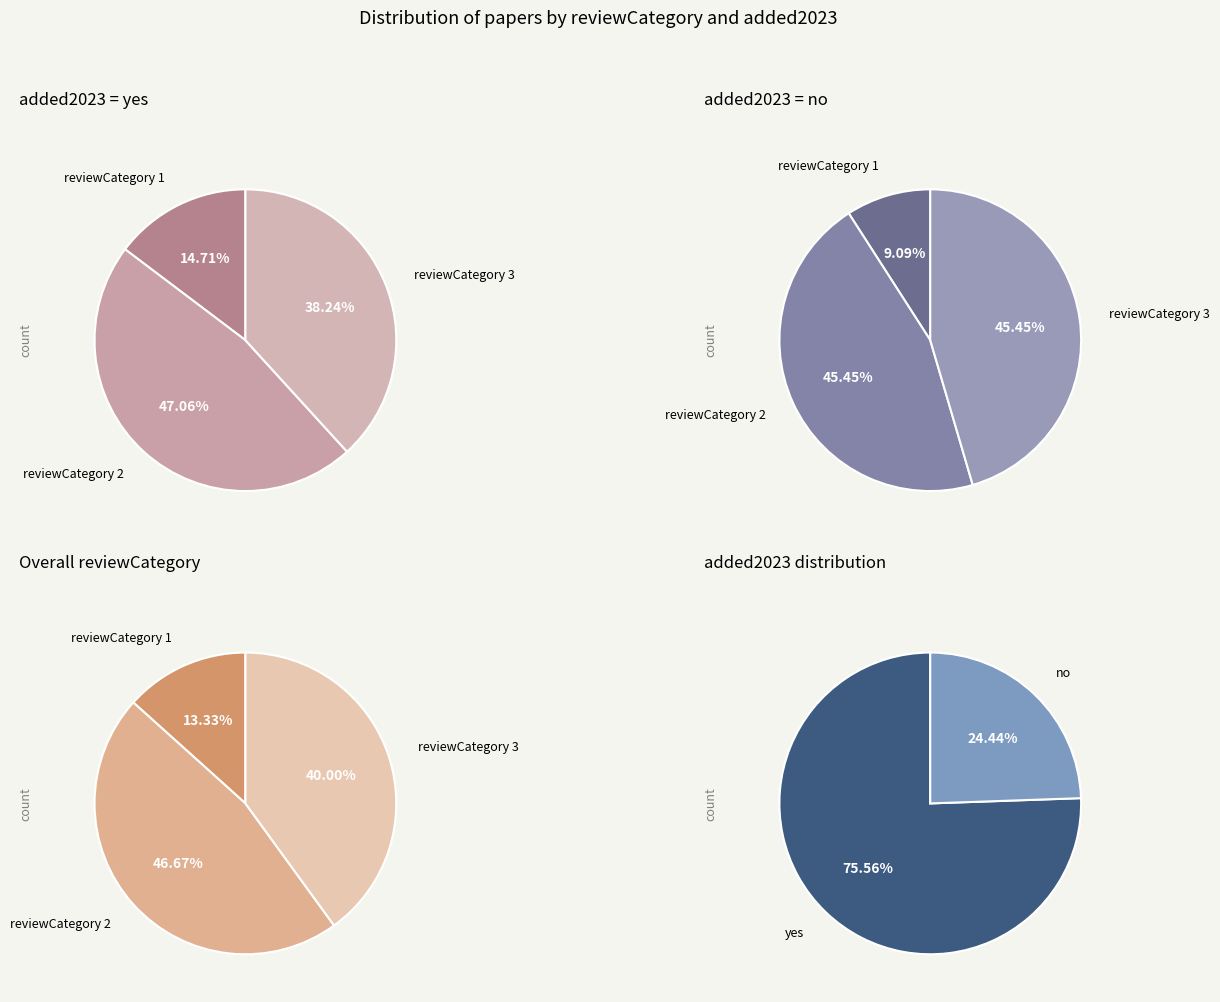

Rank the series by their average value, from highest to lowest.

yes, no